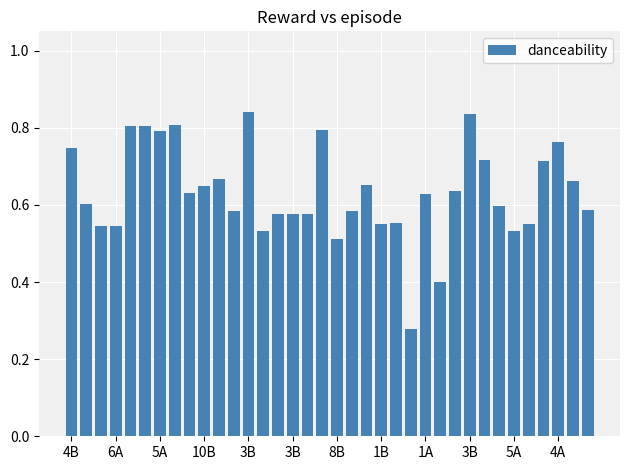

What is the sum of all values?

22.8